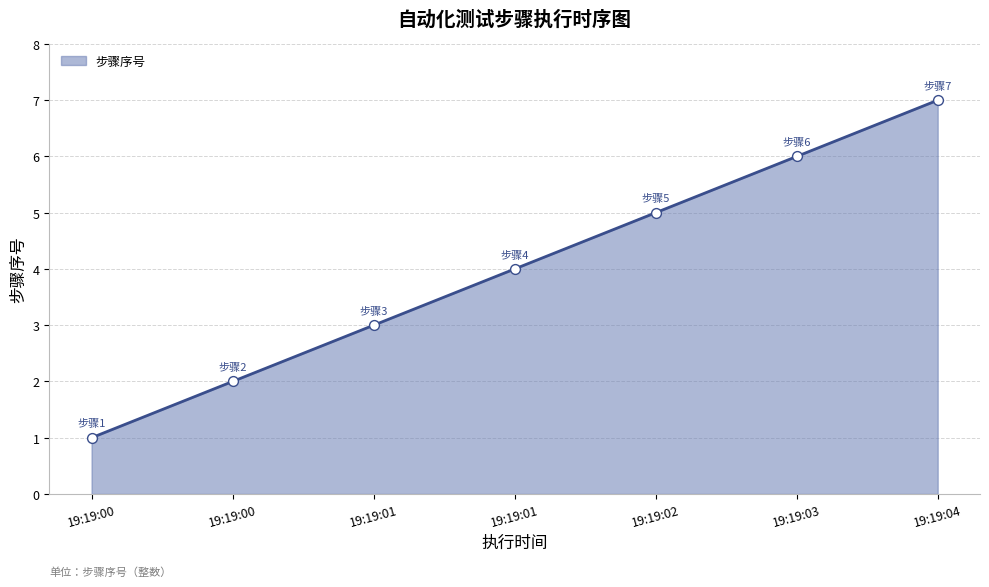

How many categories are shown in the chart?

7